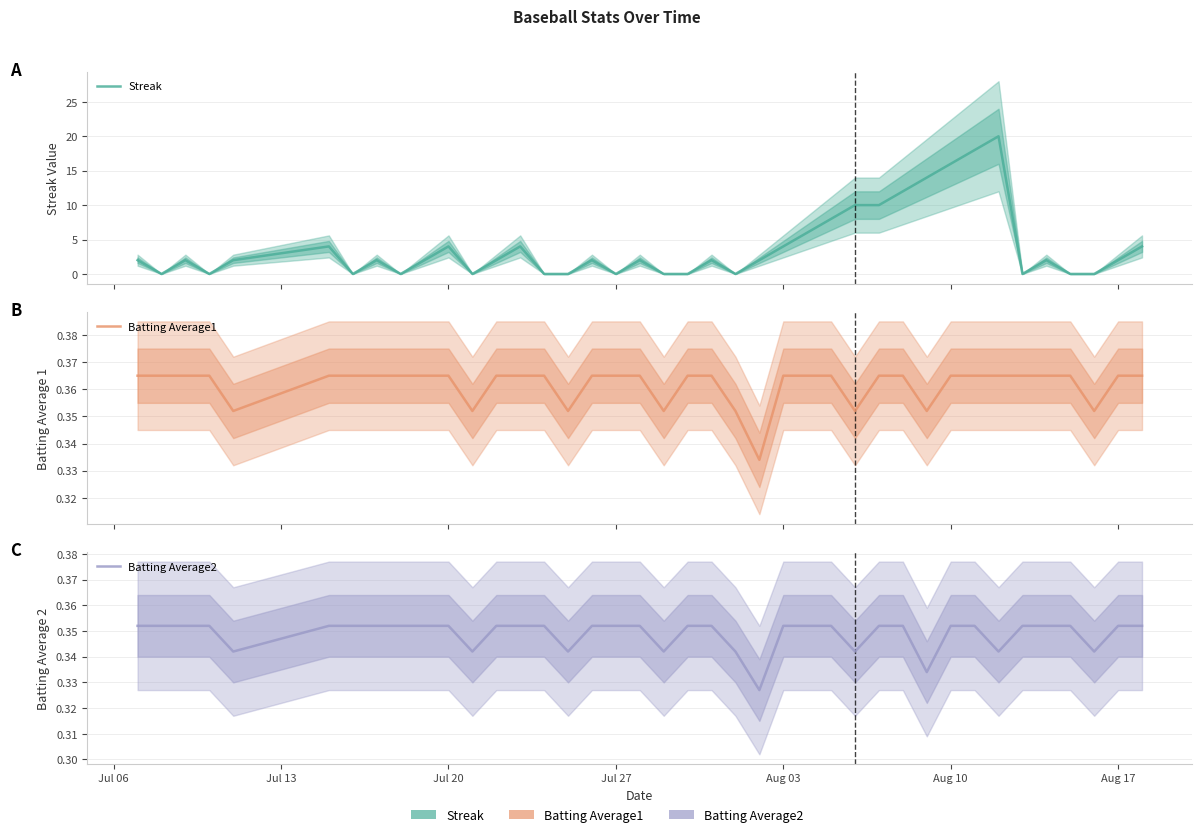

Which series has the largest total across all categories?

Streak